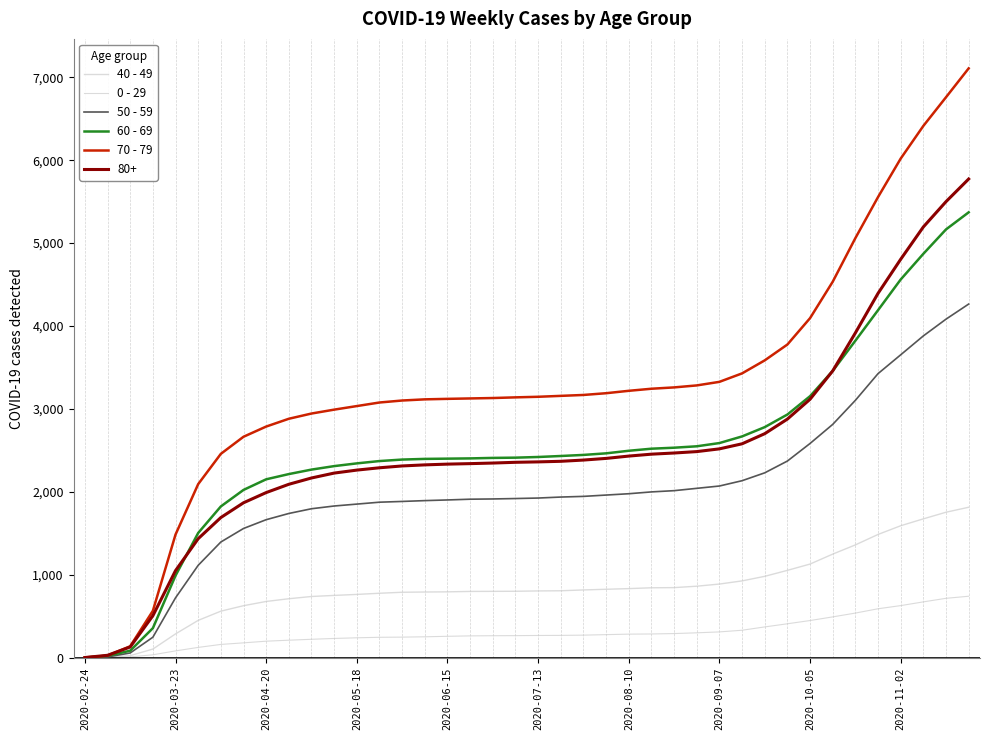

How many lines are shown in the chart?

6